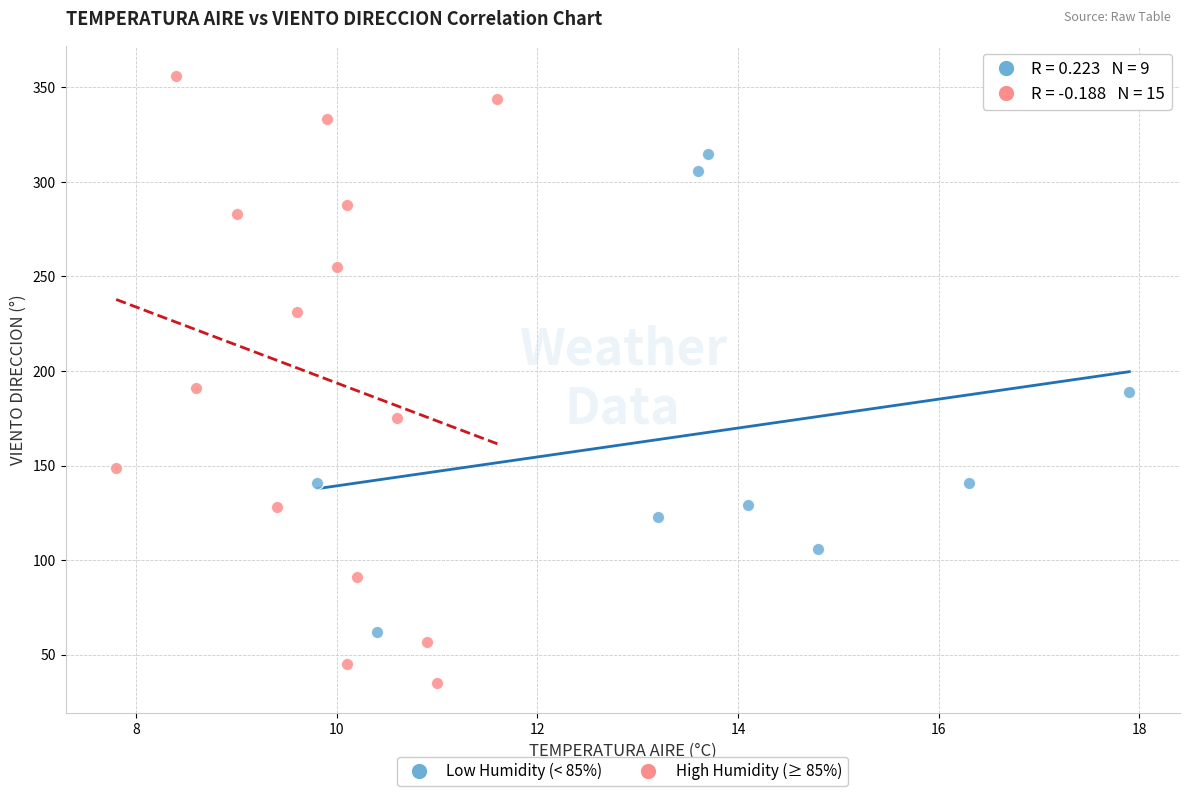

Which series has the widest spread of Y values?

High Humidity (≥ 85%)